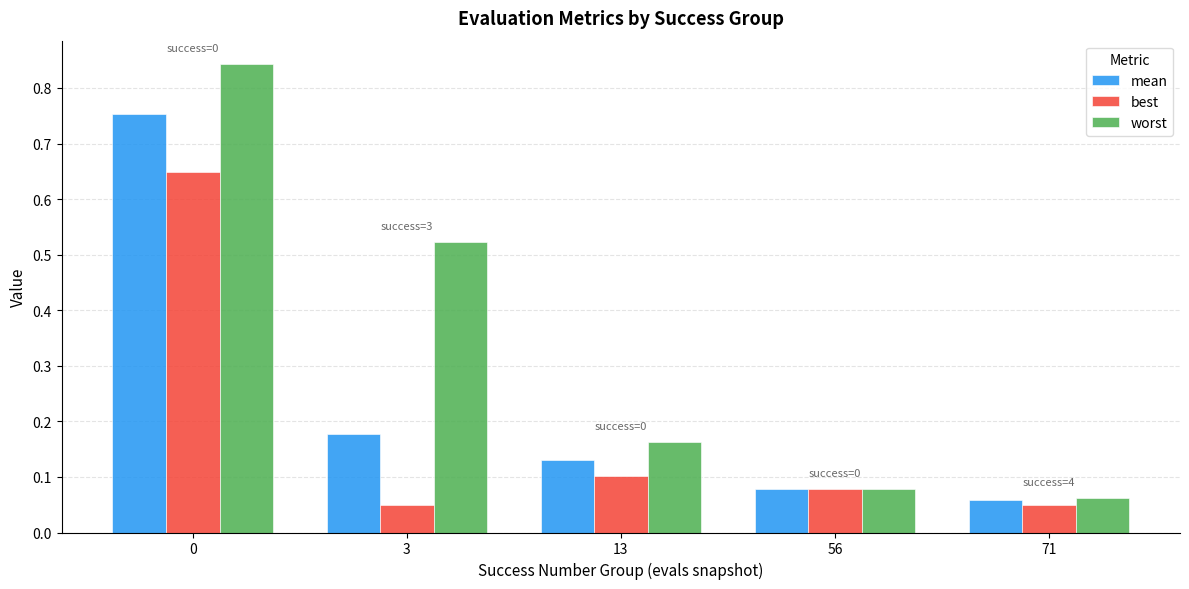

Rank the series by their maximum value, from lowest to highest.

best, mean, worst